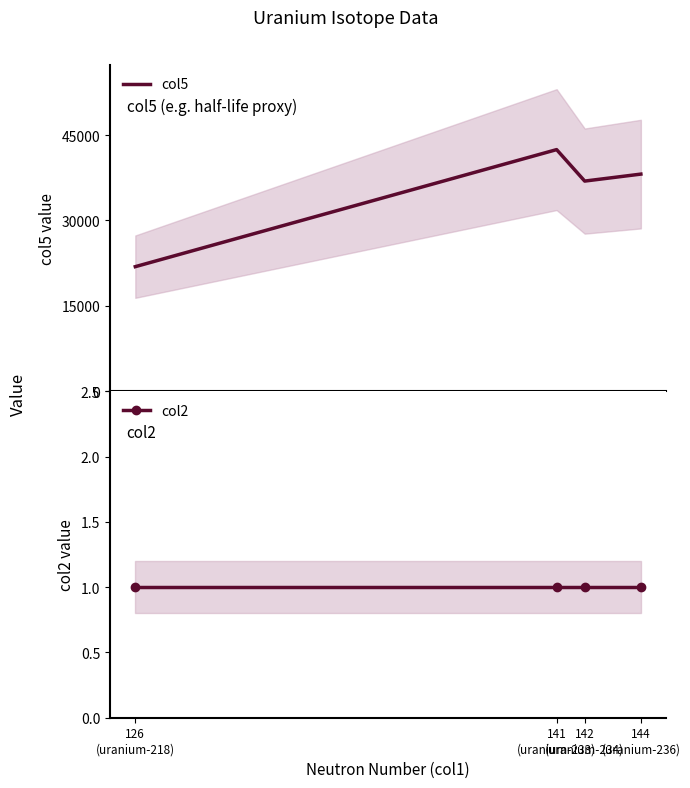

What is the label of the 3rd point from the left?

142
(uranium-234)